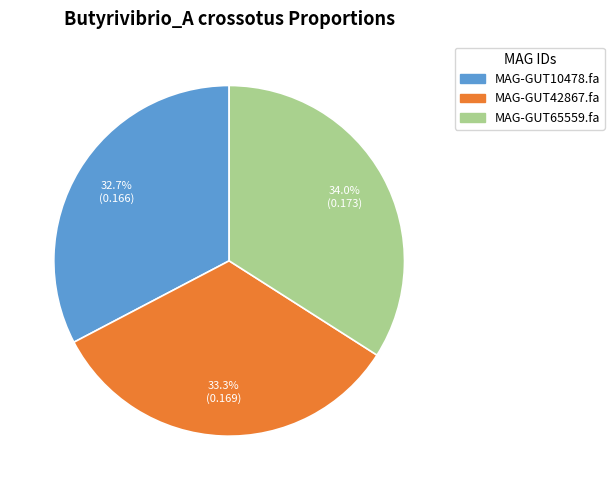

What percentage is the MAG-GUT65559.fa slice, to the nearest percent?

34%